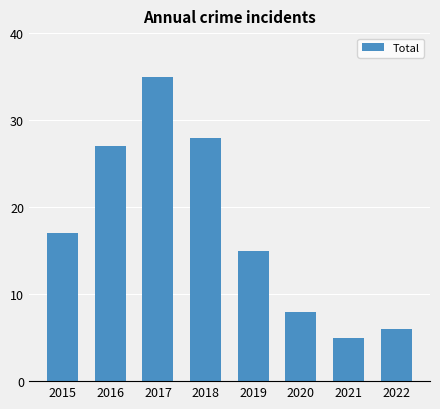

Reading left to right, extract all data points from this chart.

2015=17	2016=27	2017=35	2018=28	2019=15	2020=8	2021=5	2022=6